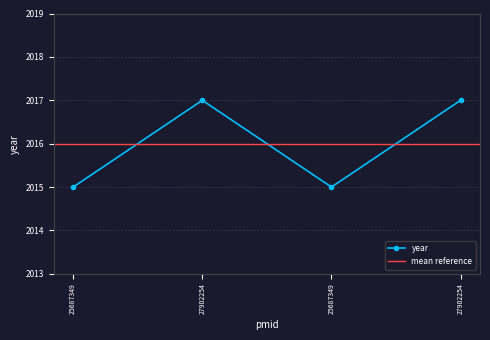

How many interior local peaks (higher than both neighbors) does the data have?

1